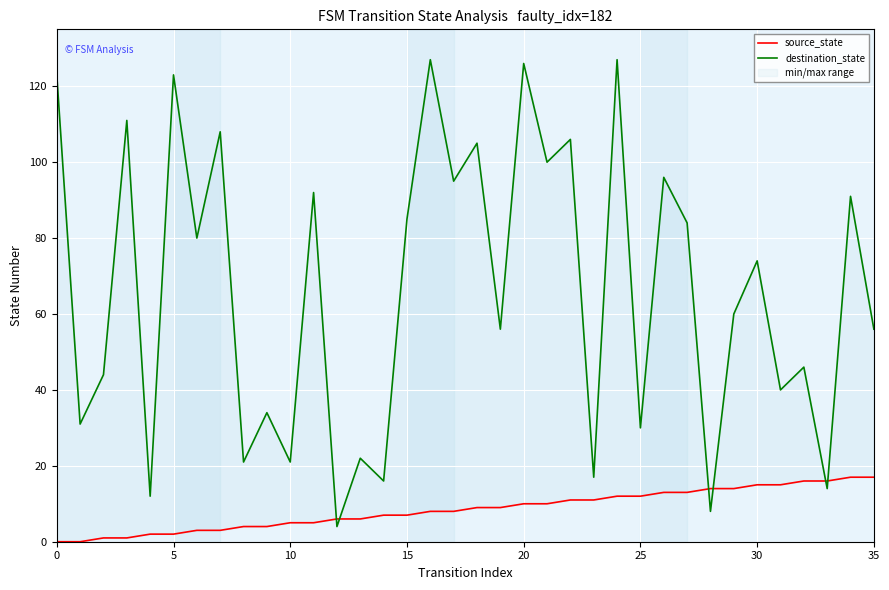

Reading right to left, transcribe all the data shown in this chart.

source_state: 17	17	16	16	15	15	14	14	13	13	12	12	11	11	10	10	9	9	8	8	7	7	6	6	5	5	4	4	3	3	2	2	1	1	0	0
destination_state: 56	91	14	46	40	74	60	8	84	96	30	127	17	106	100	126	56	105	95	127	85	16	22	4	92	21	34	21	108	80	123	12	111	44	31	123